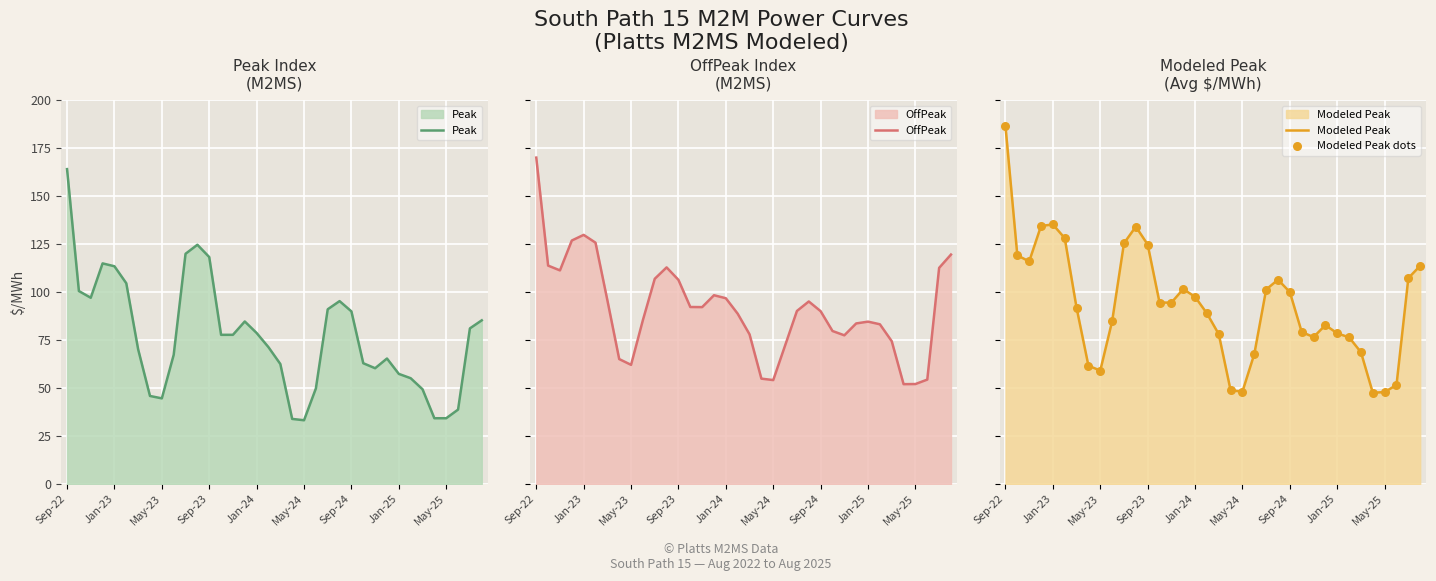

At which category is the sum across all series the highest?

Sep-22